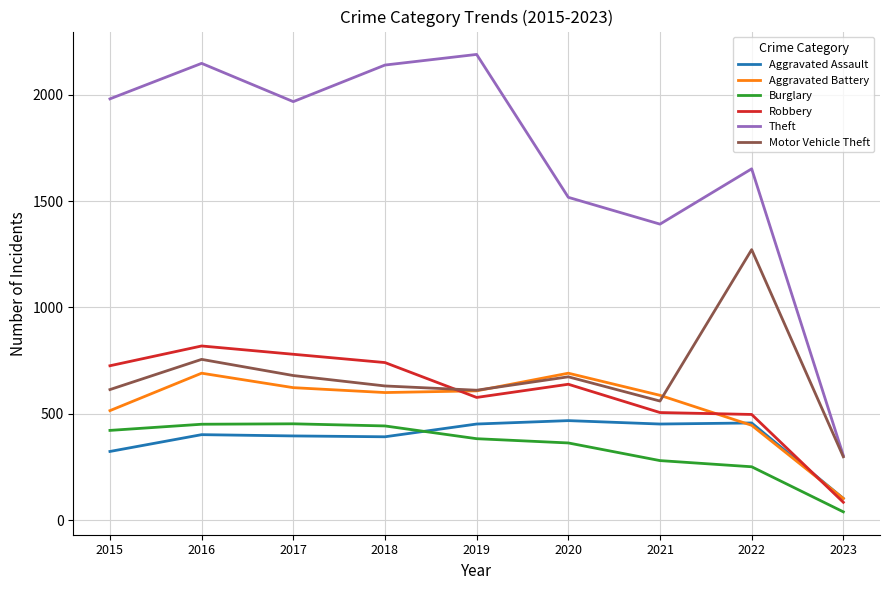

True or false: Theft and Aggravated Battery intersect in this chart.

False